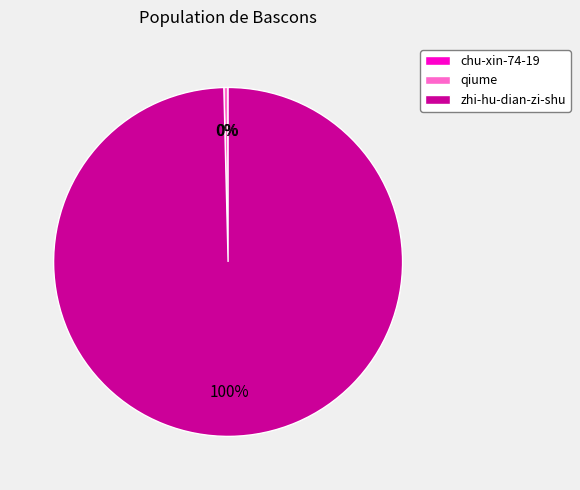

Which slice is the largest?

zhi-hu-dian-zi-shu